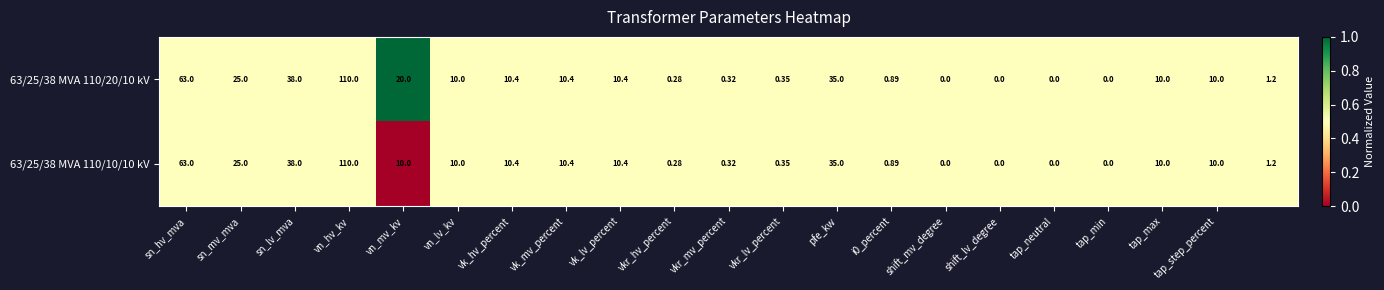

At which category does the chart reach its minimum across all series?

vn_mv_kv